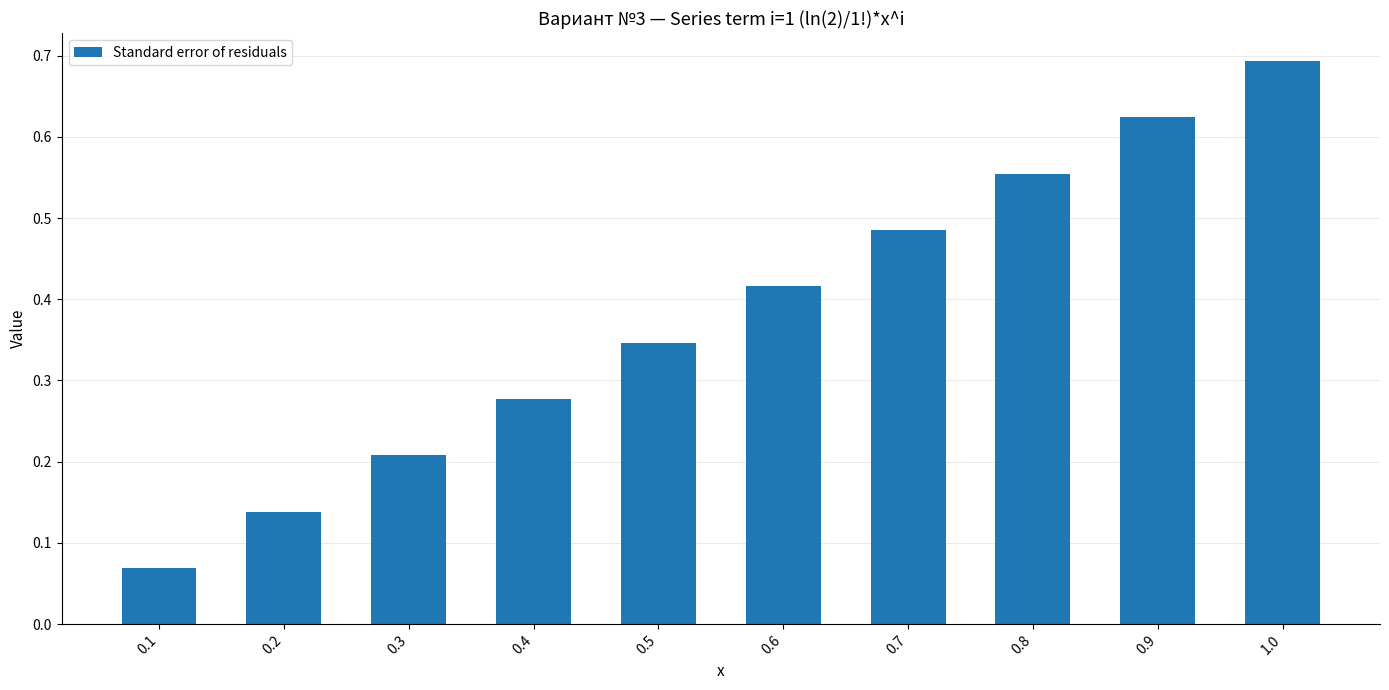

The chart shows a value of 1.0 at 0.9. True or false?

False